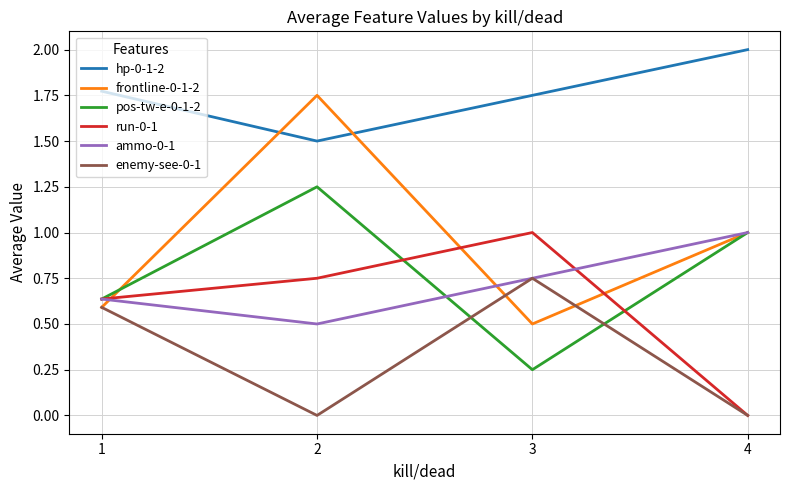

At which category does the chart reach its peak across all series?

4